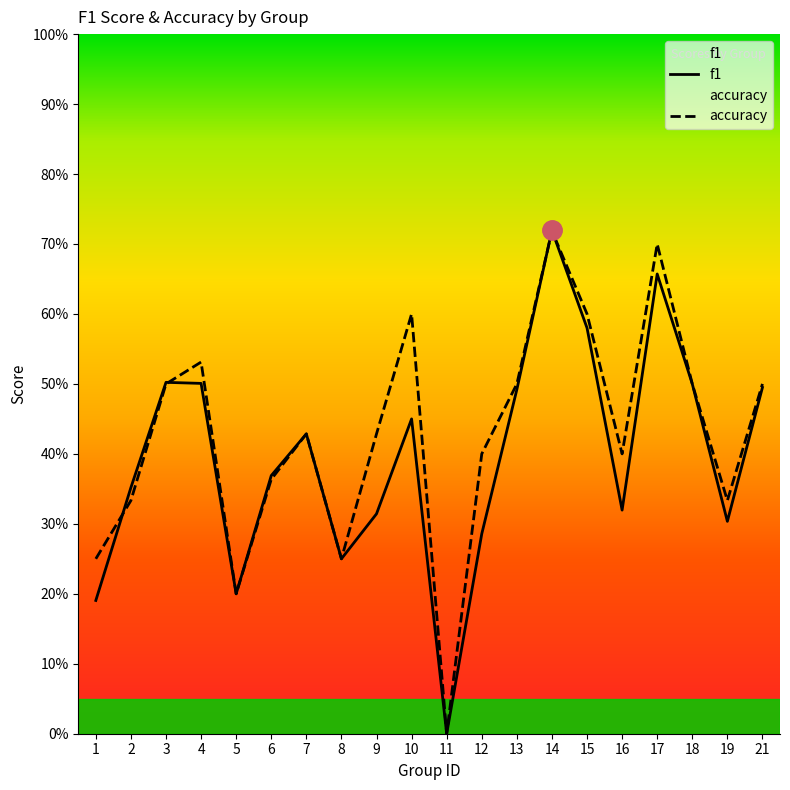

Which series ends up on top after the final intersection of f1 and accuracy?

accuracy